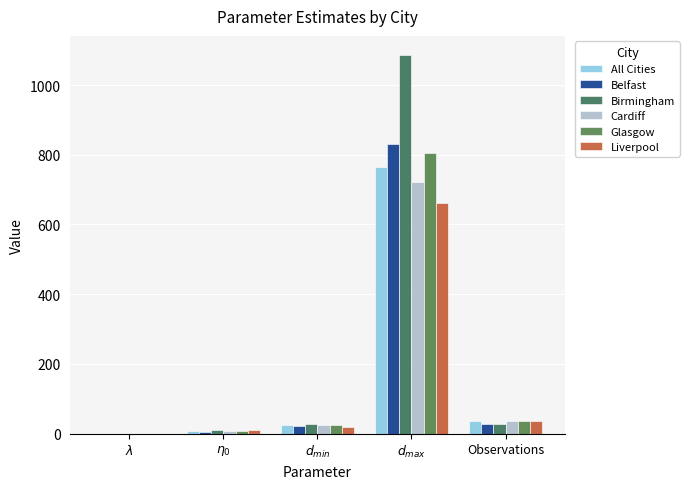

Are the bars grouped side by side (vs. stacked)?

Yes